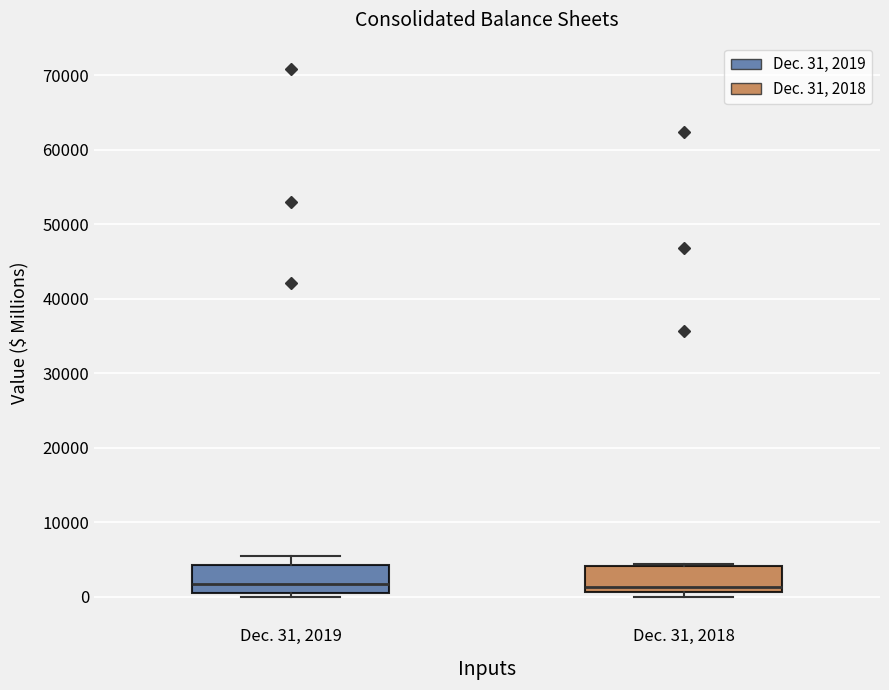

Where is the lower edge of the box for Dec. 31, 2018 on the y-axis? The values are not printed on the chart, so give them approximately, as read against the axis.

1000